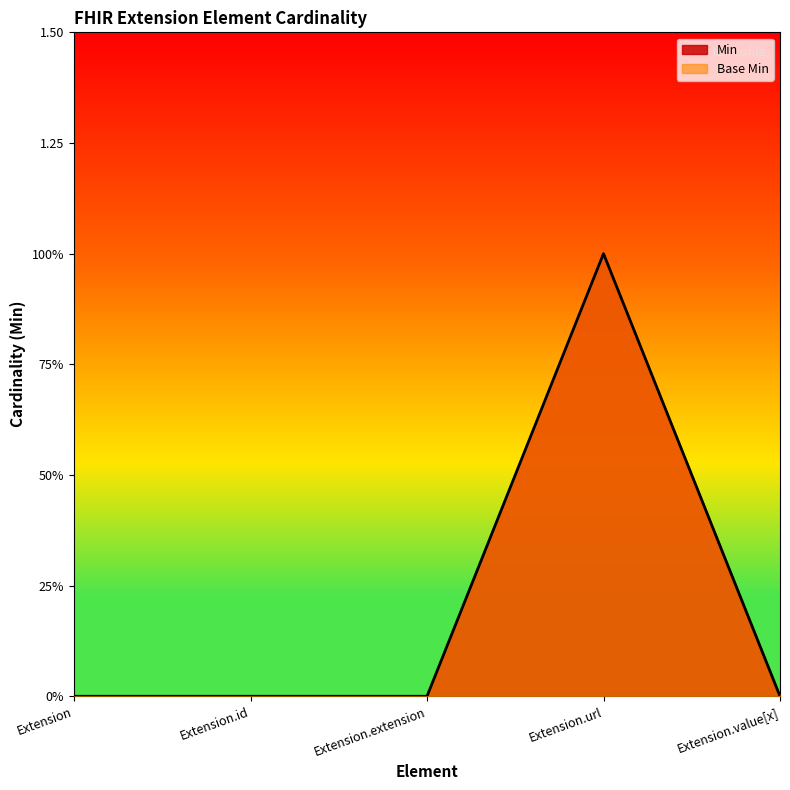

What are all the series names shown in the legend?

Min, Base Min